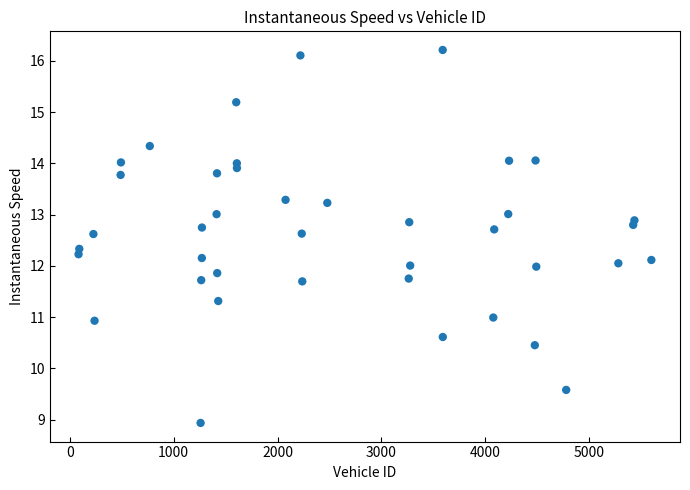

What is the range of Y values (max minus min)?

7.3